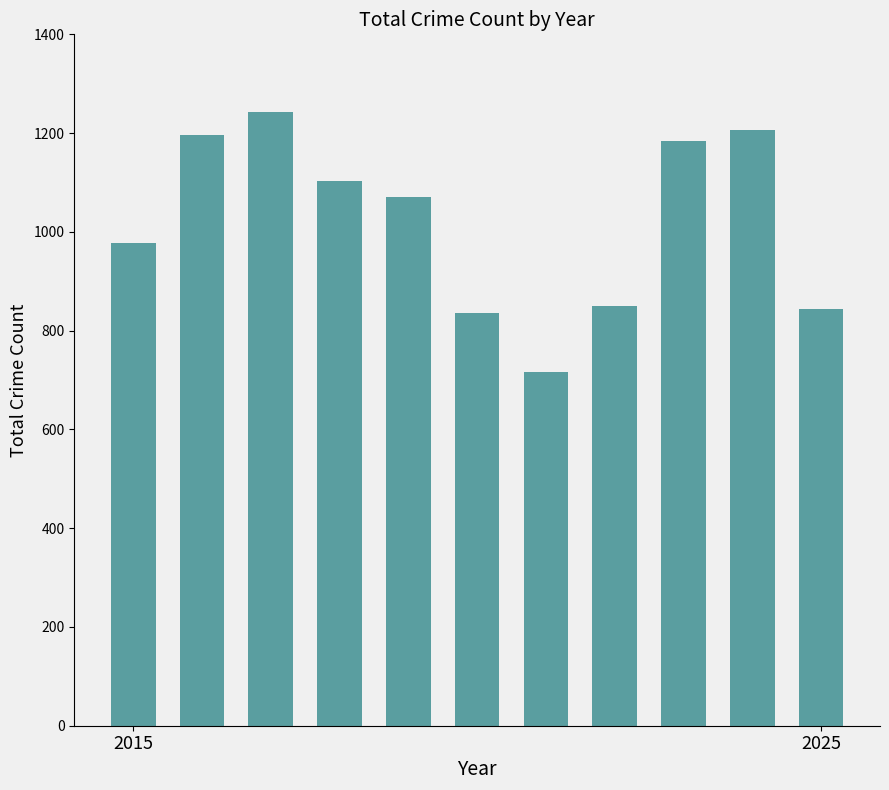

What is the value of the 3rd bar from the left?

1242